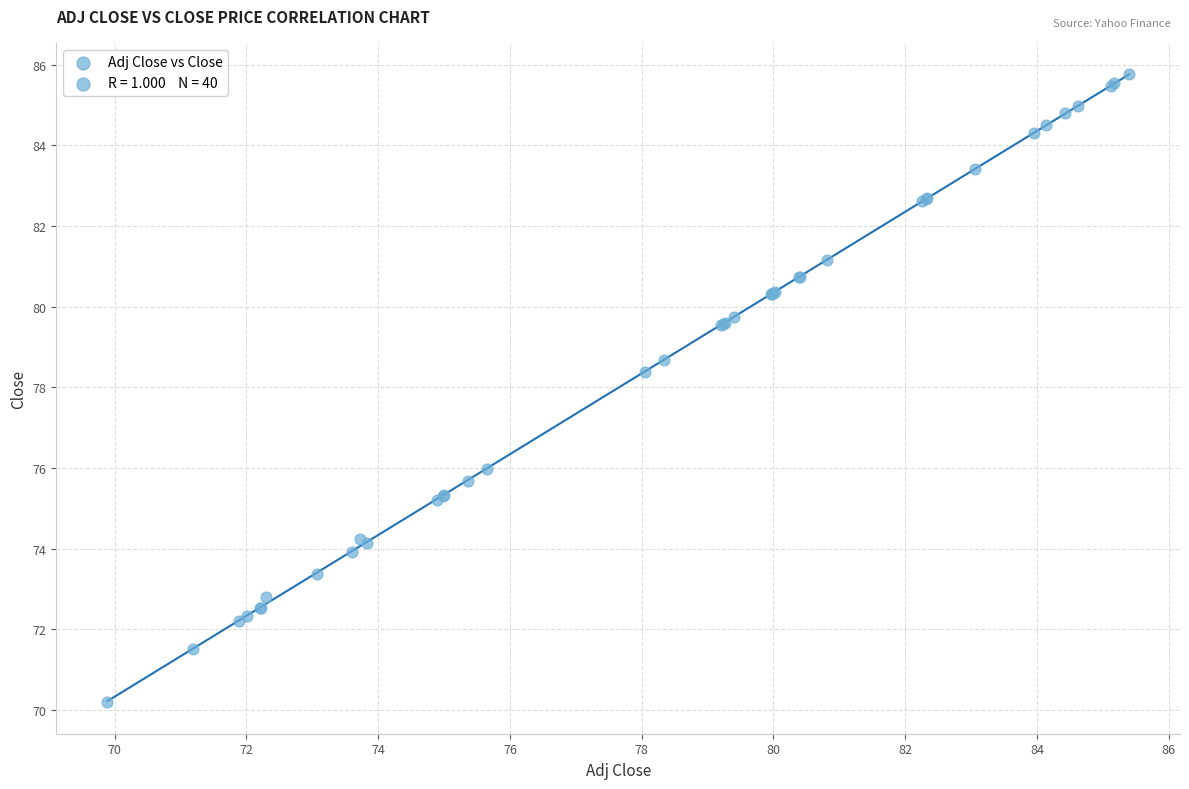

What Y value in the scatter plot is closest to 77?

76.0